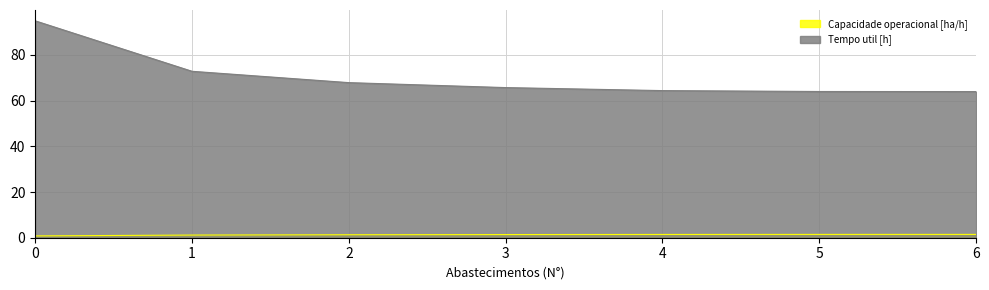

What are all the series names shown in the legend?

Capacidade operacional [ha/h], Tempo util [h]